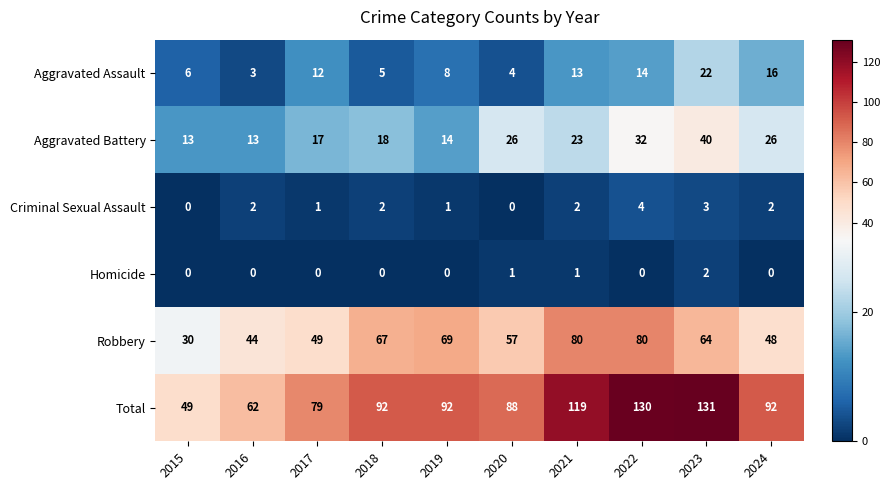

Rank the series at 2021 from lowest to highest value.

Homicide, Criminal Sexual Assault, Aggravated Assault, Aggravated Battery, Robbery, Total